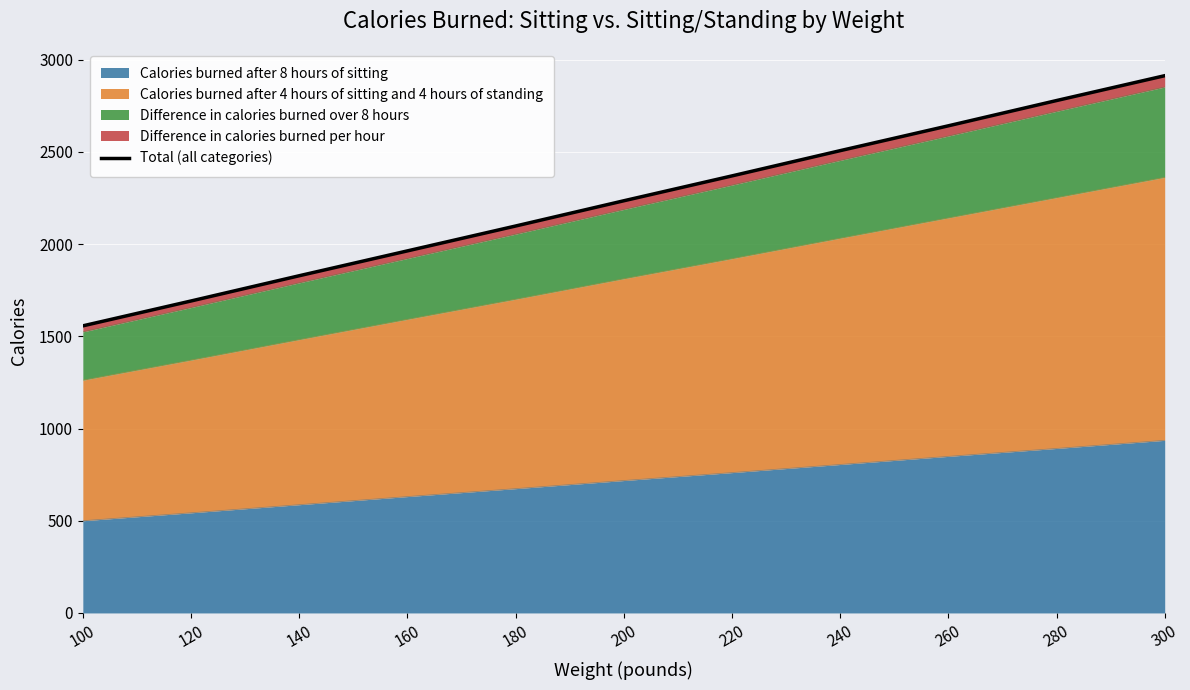

What is the average value?

2234.8